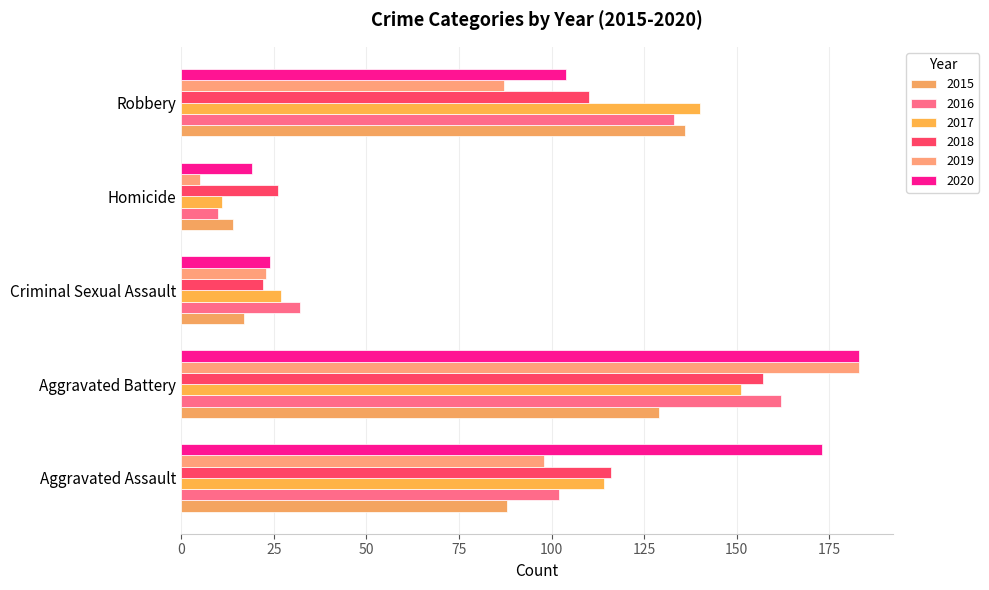

Count the number of data series in this chart.

6